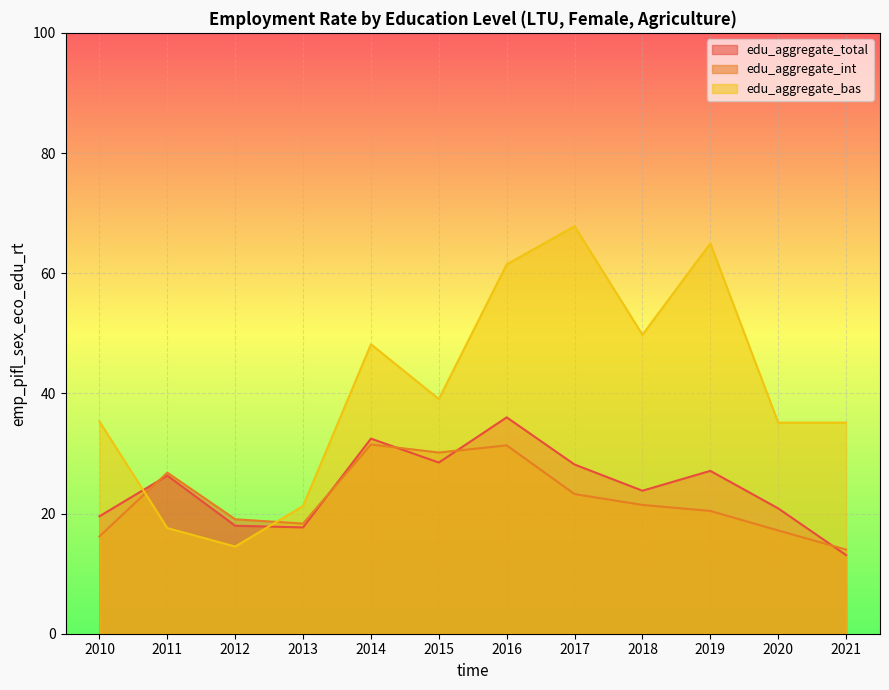

After their last crossing, which series has the higher values: edu_aggregate_bas or edu_aggregate_total?

edu_aggregate_bas